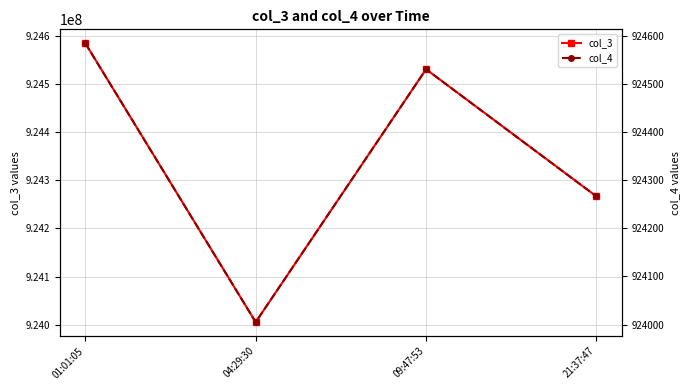

What is the minimum value for col_3?

924005540